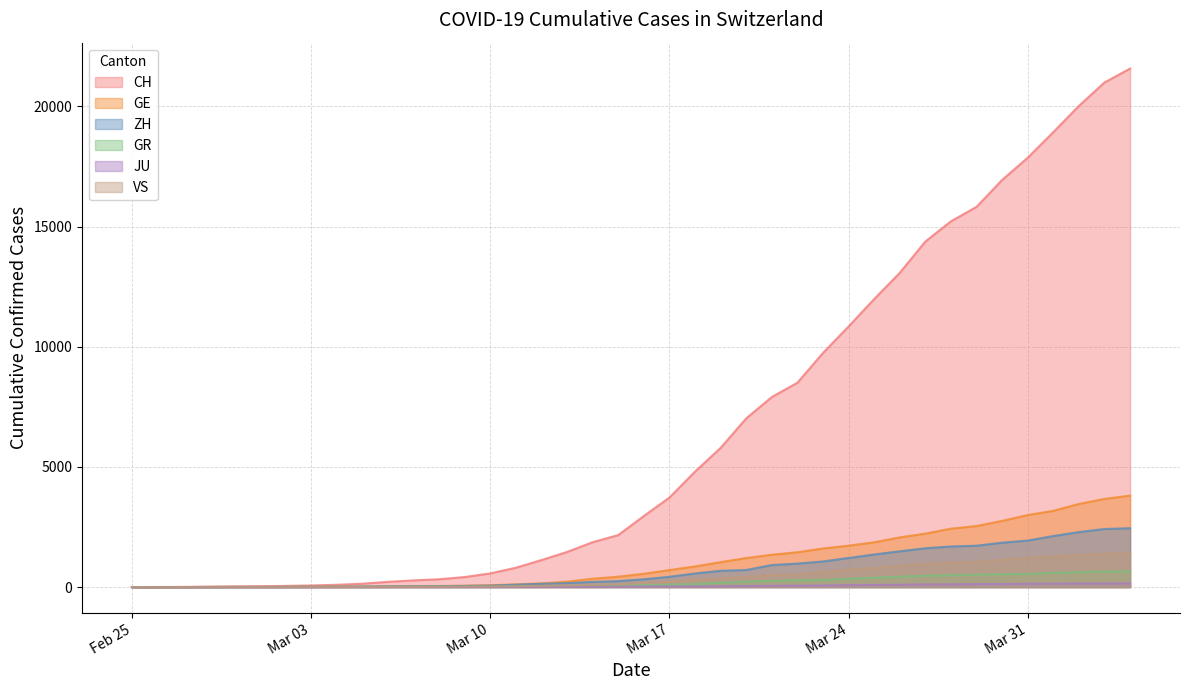

Count the number of data series in this chart.

6